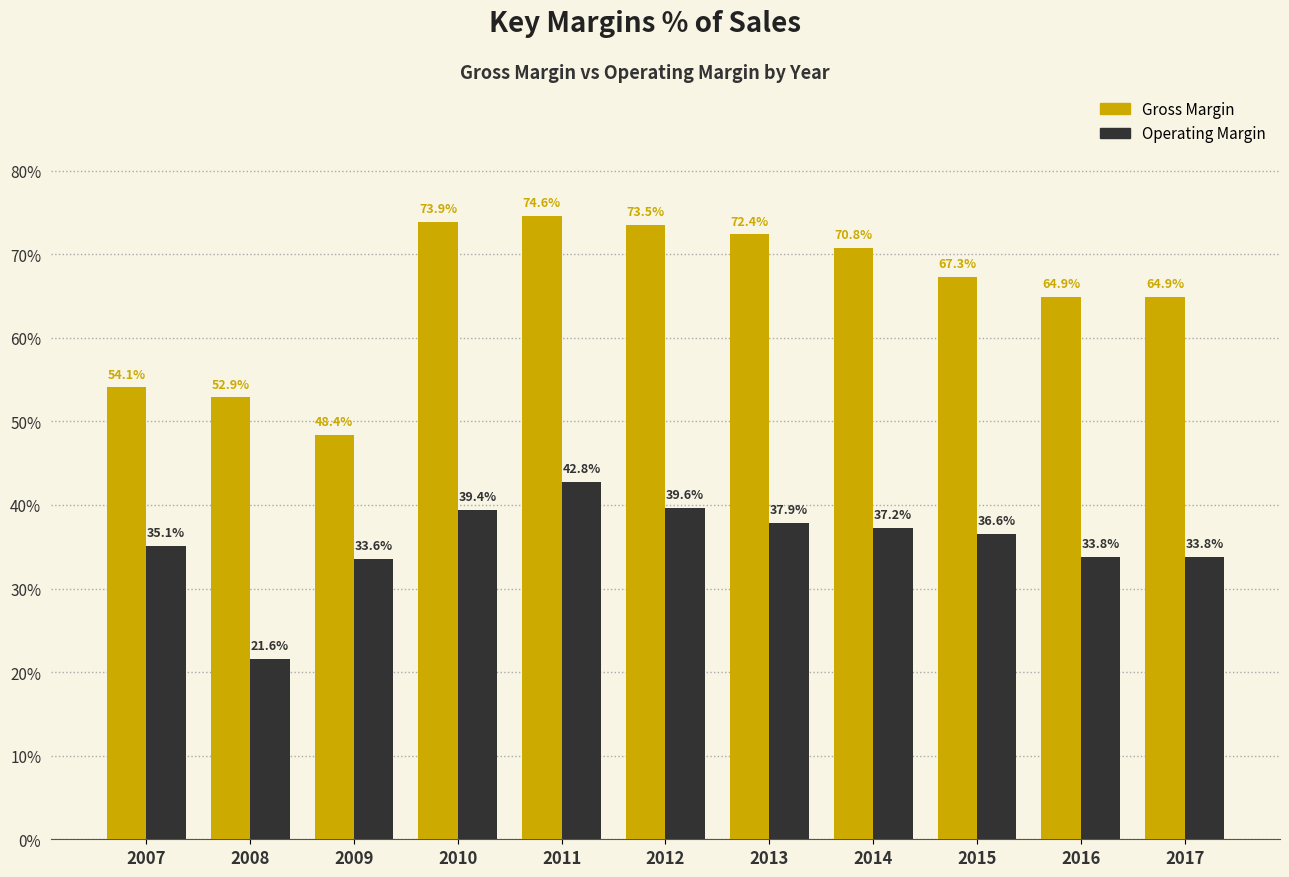

Between 2010 and 2015, which series saw the biggest shift?

Gross Margin